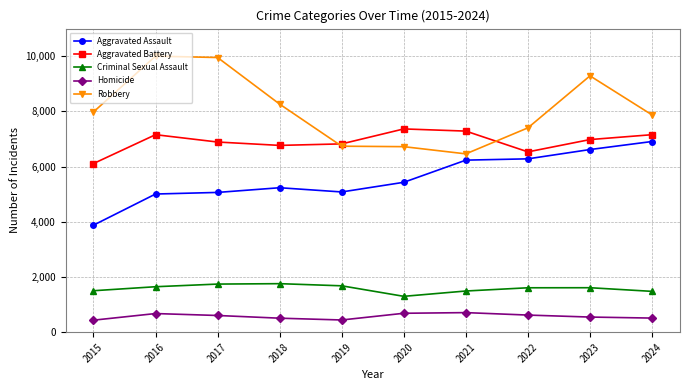

What is the value of the Aggravated Assault point at the 10th from the left?

6909